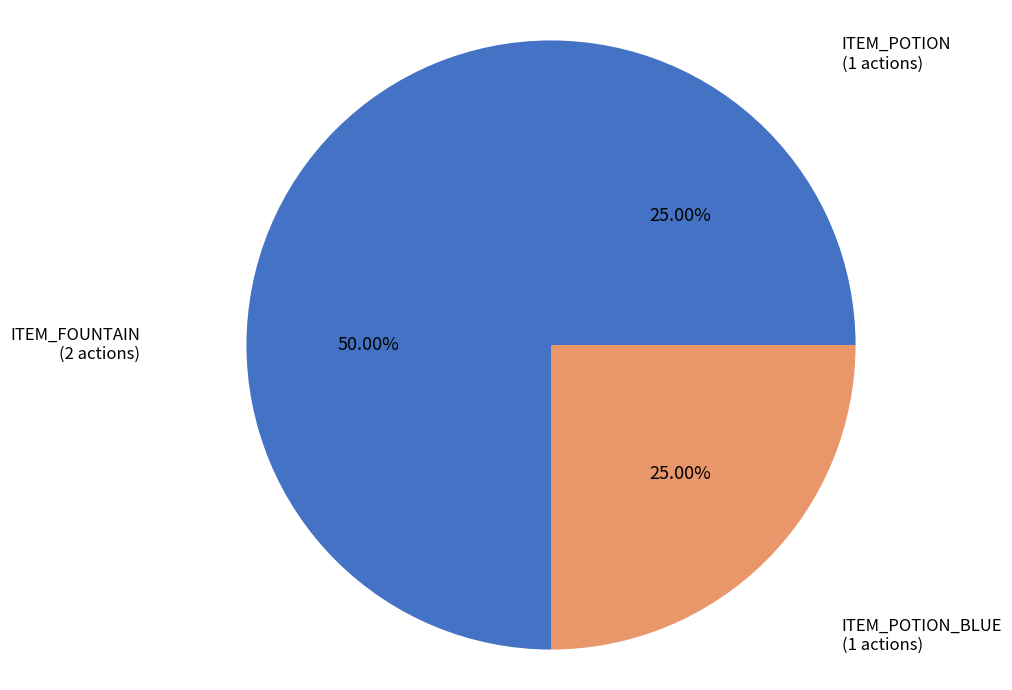

Combined, do ITEM_POTION and ITEM_FOUNTAIN account for over 50%?

Yes